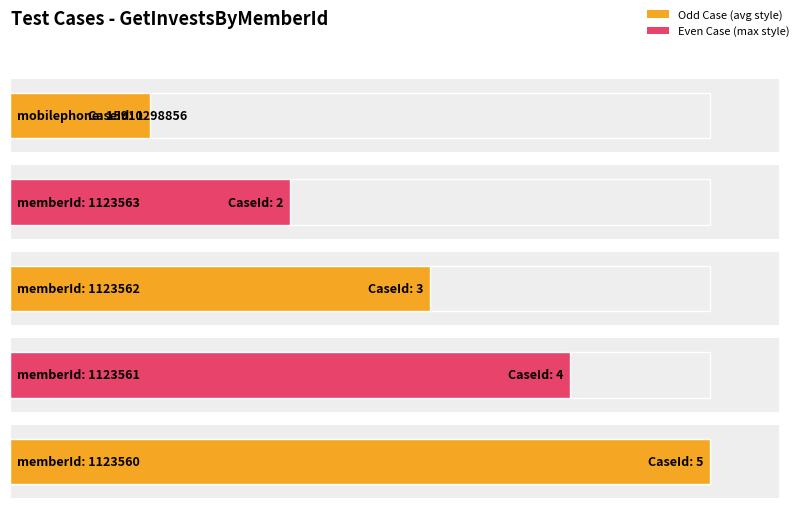

What is the label of the 1st bar from the right?

memberId: 1123560